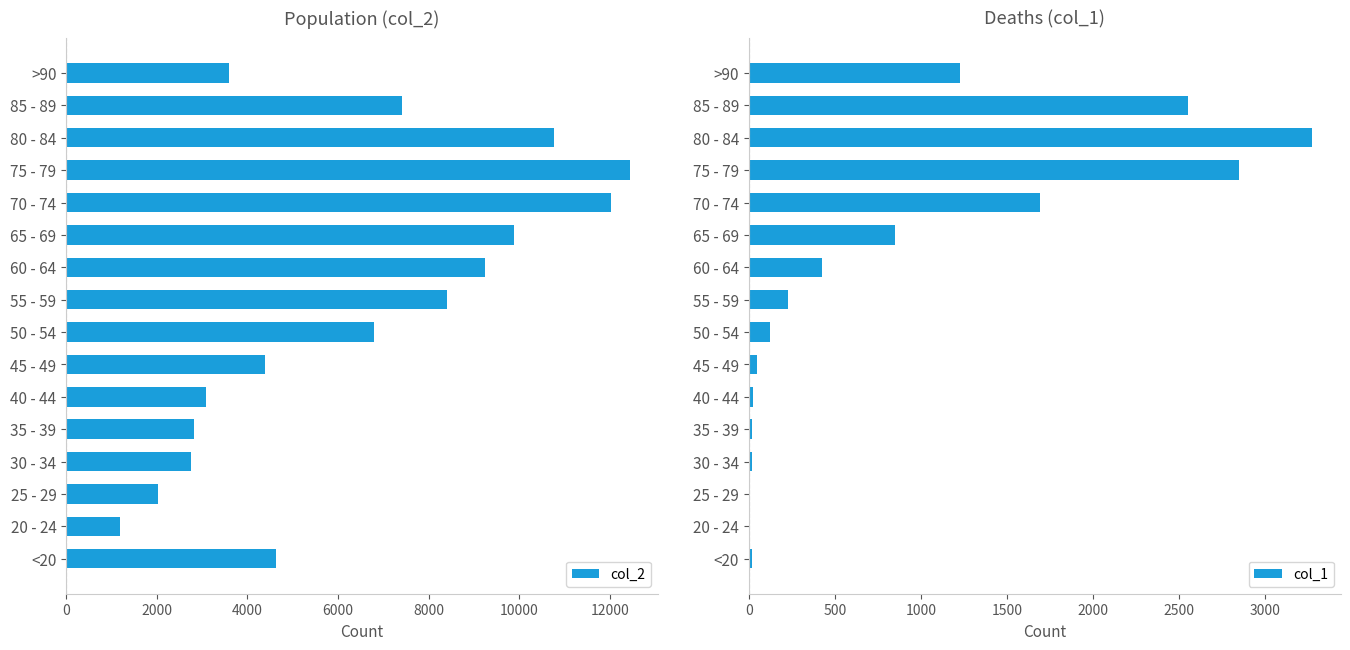

The col_2 series shows 4641 at <20. True or false?

True